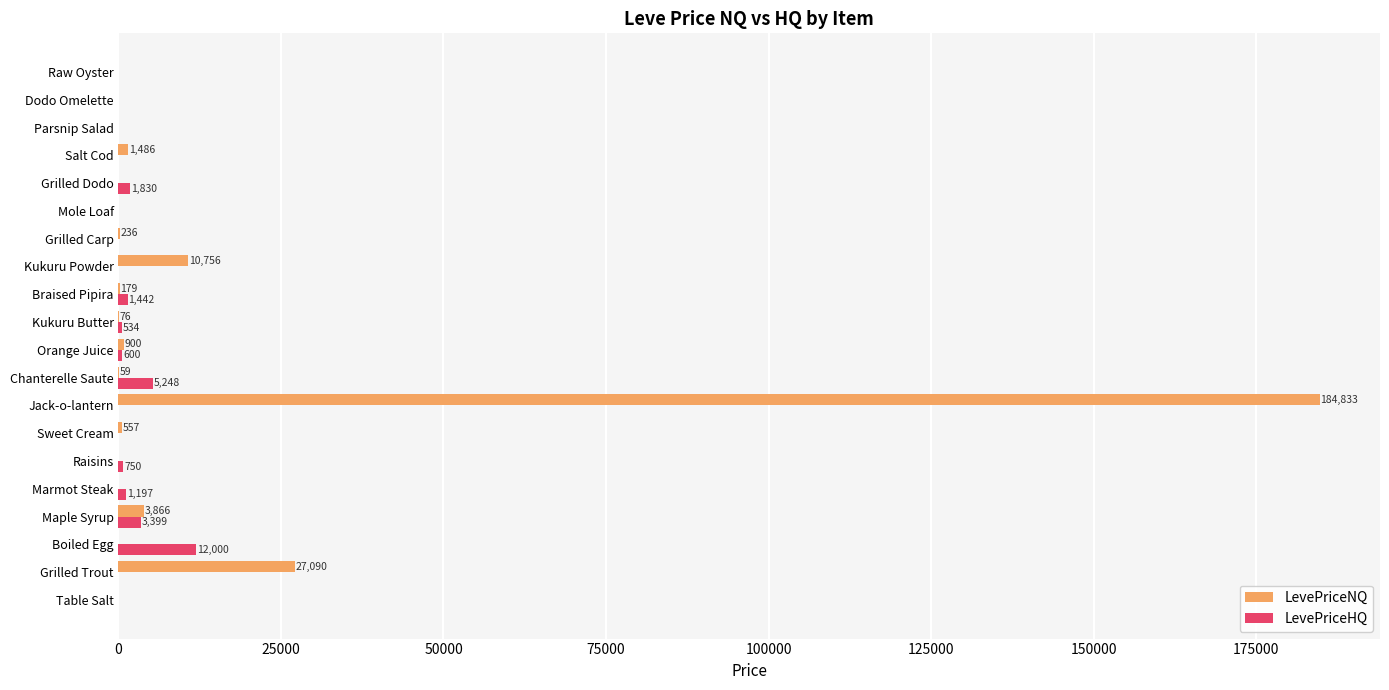

Is it true that LevePriceHQ equals 3399.0 at Maple Syrup?

True